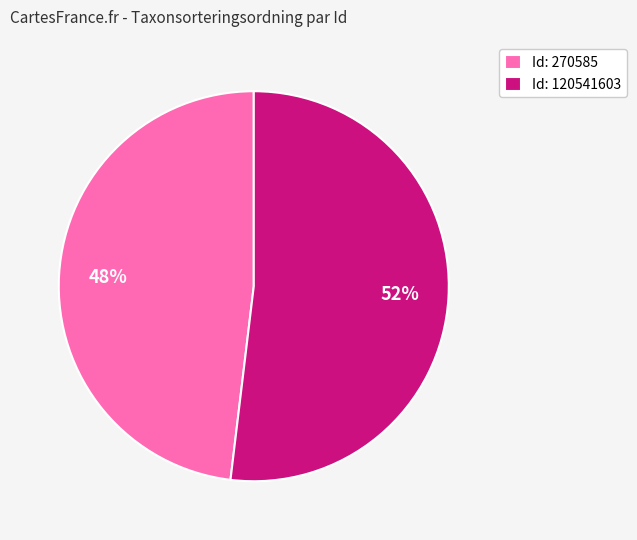

To the nearest percent, what percentage of the pie is Id: 270585?

48%